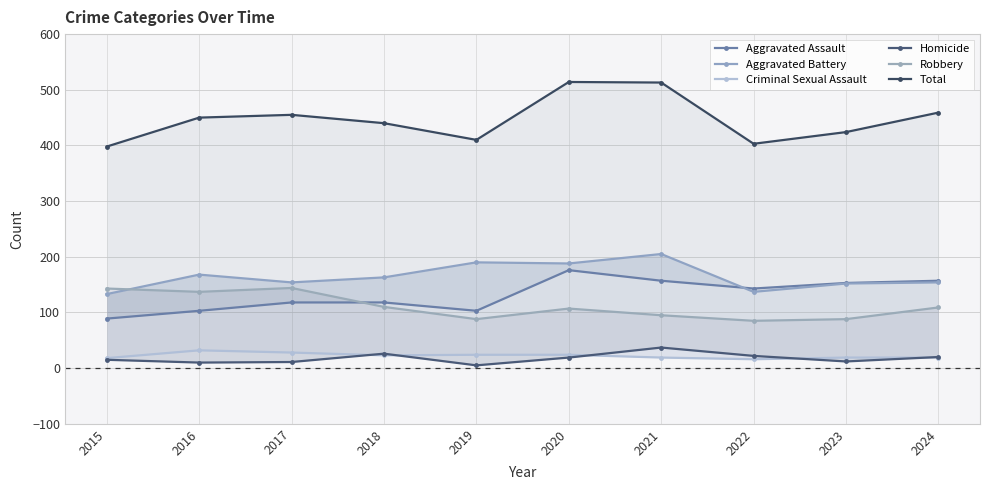

What is the sum of the Aggravated Assault values at 2018 and 2020?

294